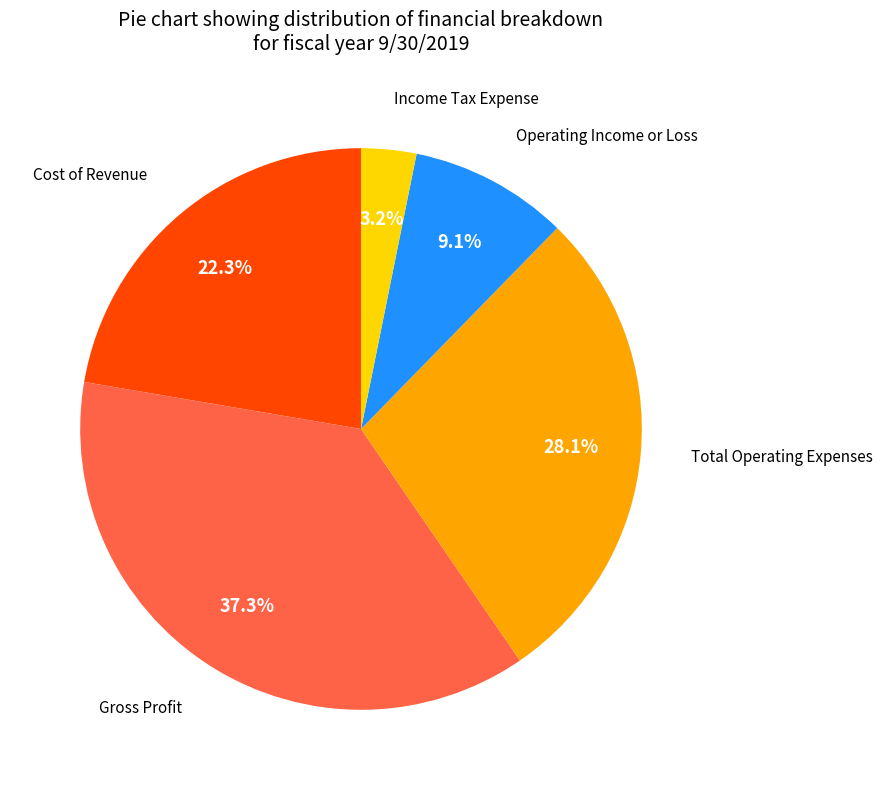

Is there a majority slice in this chart?

No